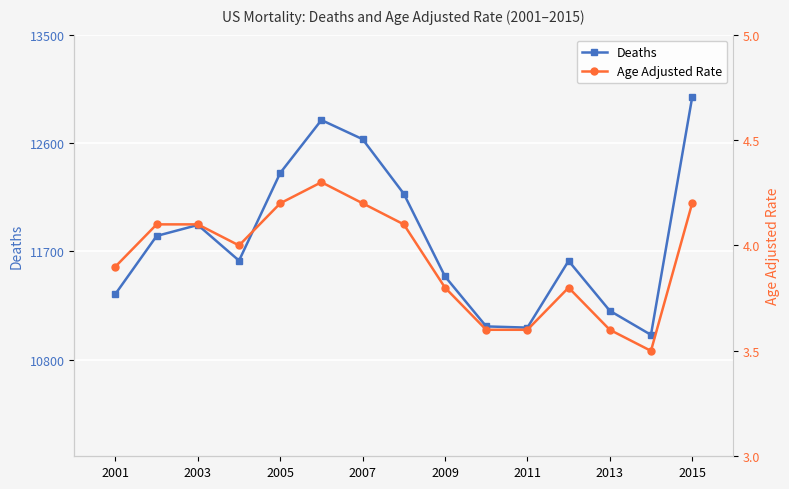

At which category does Deaths reach its first local peak?

2003